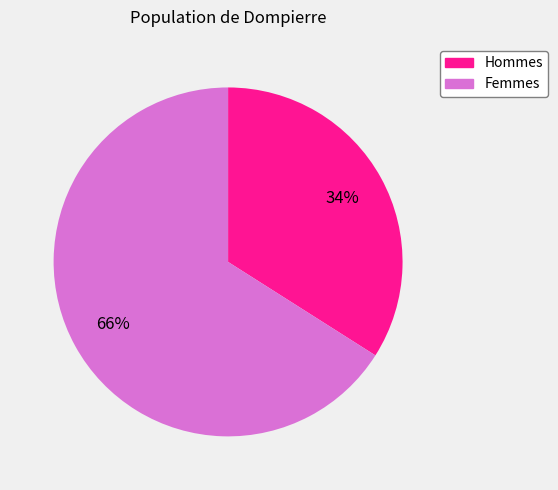

To the nearest percent, what is the average slice percentage?

50%